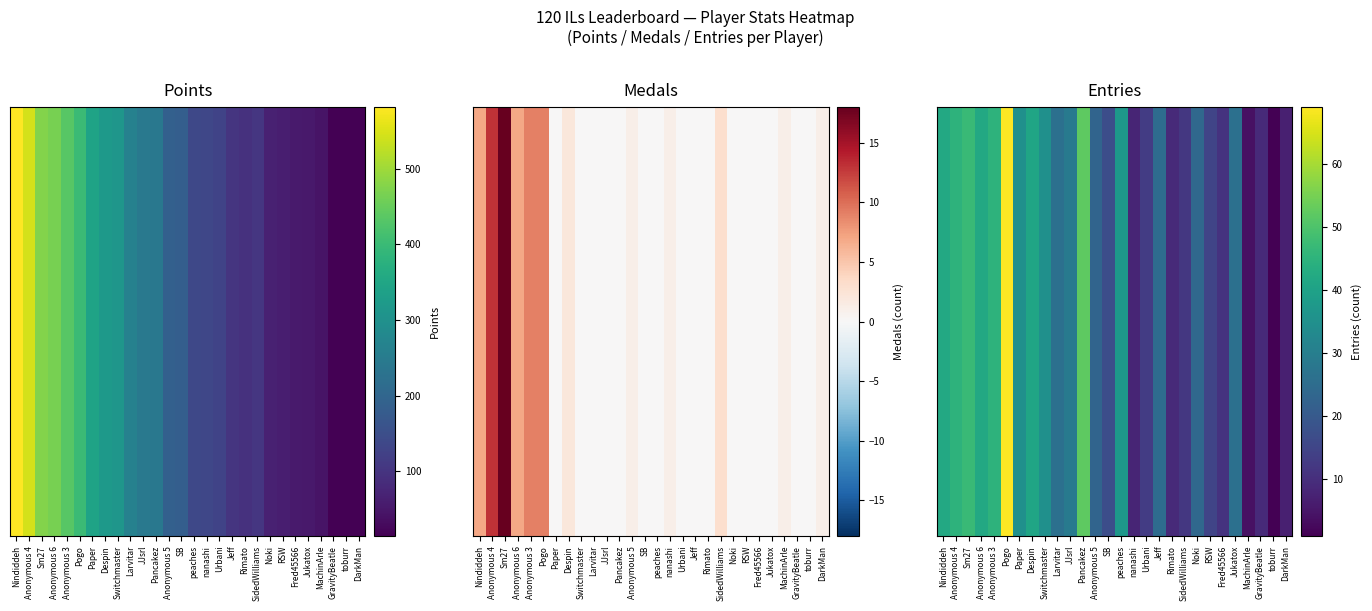

What is the sum of the values at RSW and Despin?

56